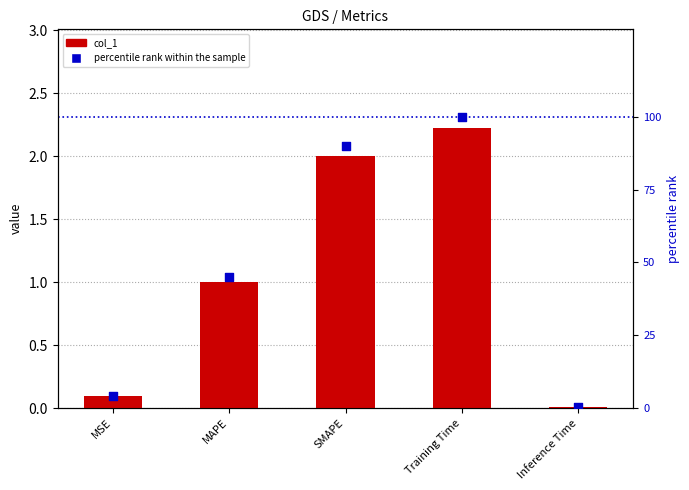

What are all the series names shown in the legend?

col_1, percentile rank within the sample